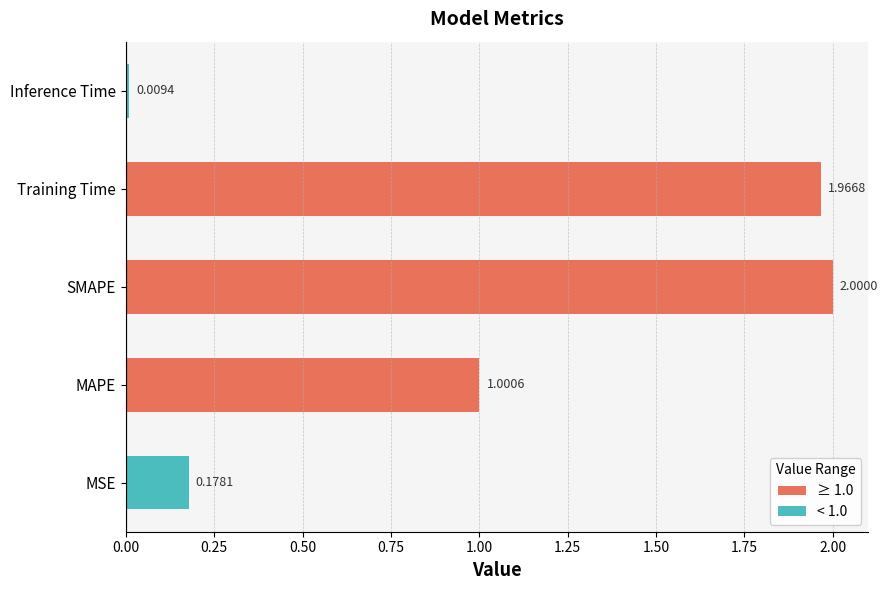

Rank the categories by value from lowest to highest.

Inference Time, MSE, MAPE, Training Time, SMAPE